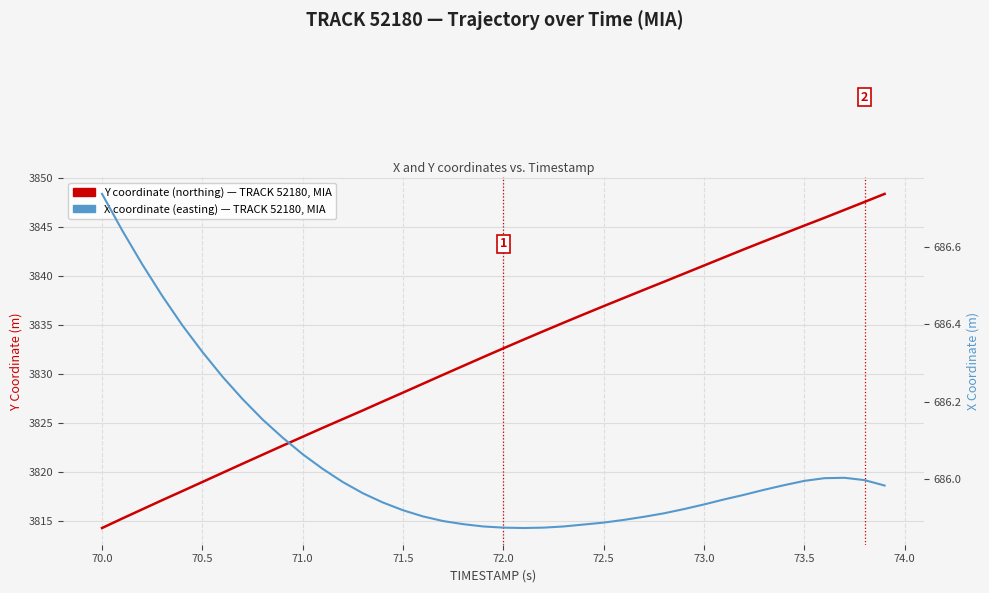

How many values in the Y coordinate (northing) series are below 3832?

20